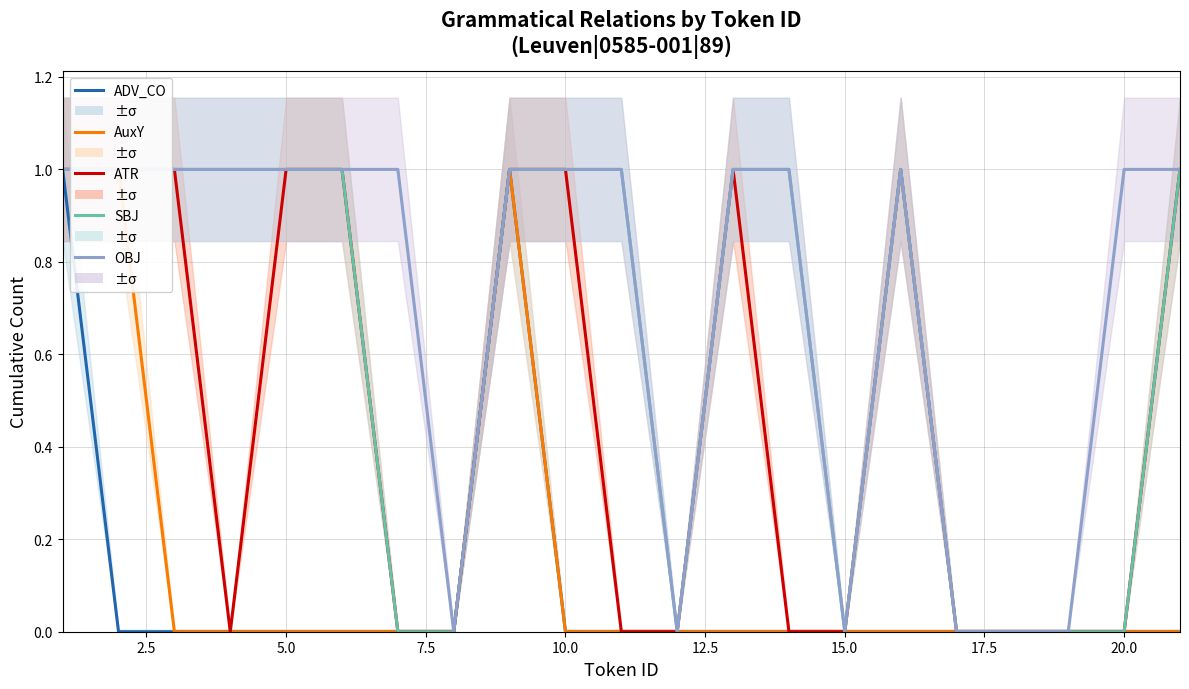

True or false: SBJ has a value of 1 at 7.5.

False